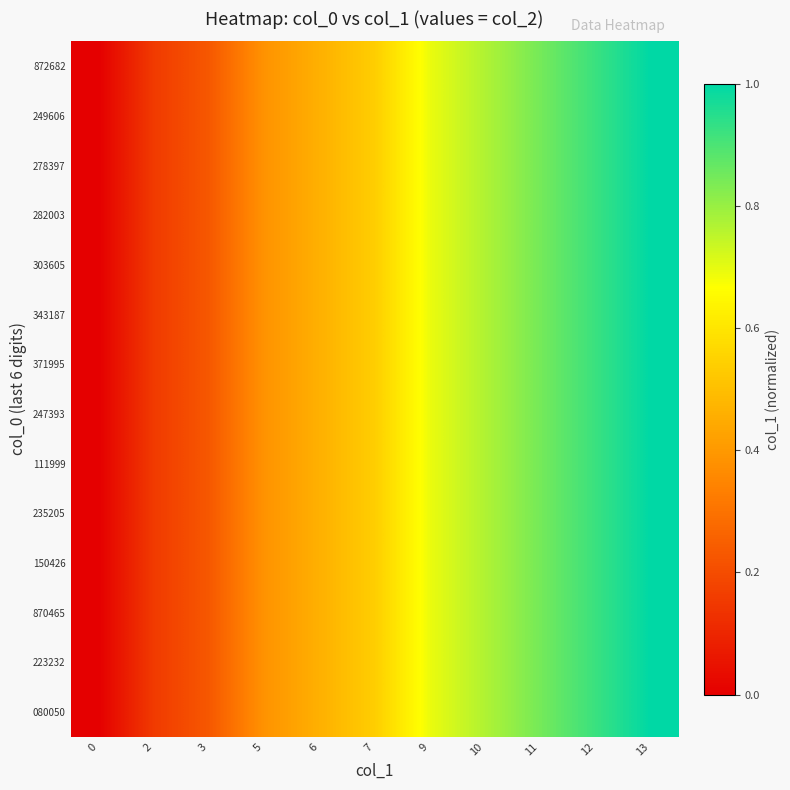

Rank the series at 6 from highest to lowest value.

872682, 249606, 278397, 282003, 303605, 343187, 371995, 247393, 111999, 235205, 150426, 870465, 223232, 080050